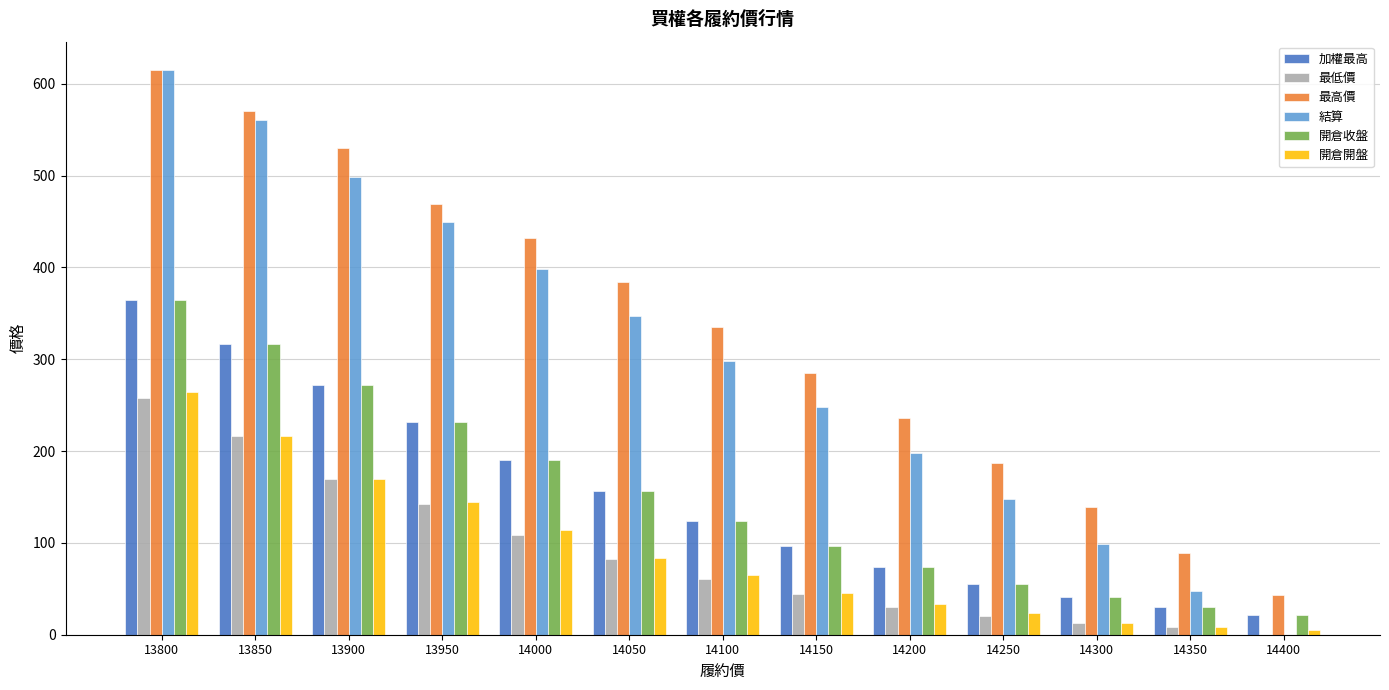

Which category has the highest value in the 加權最高 series?

13800